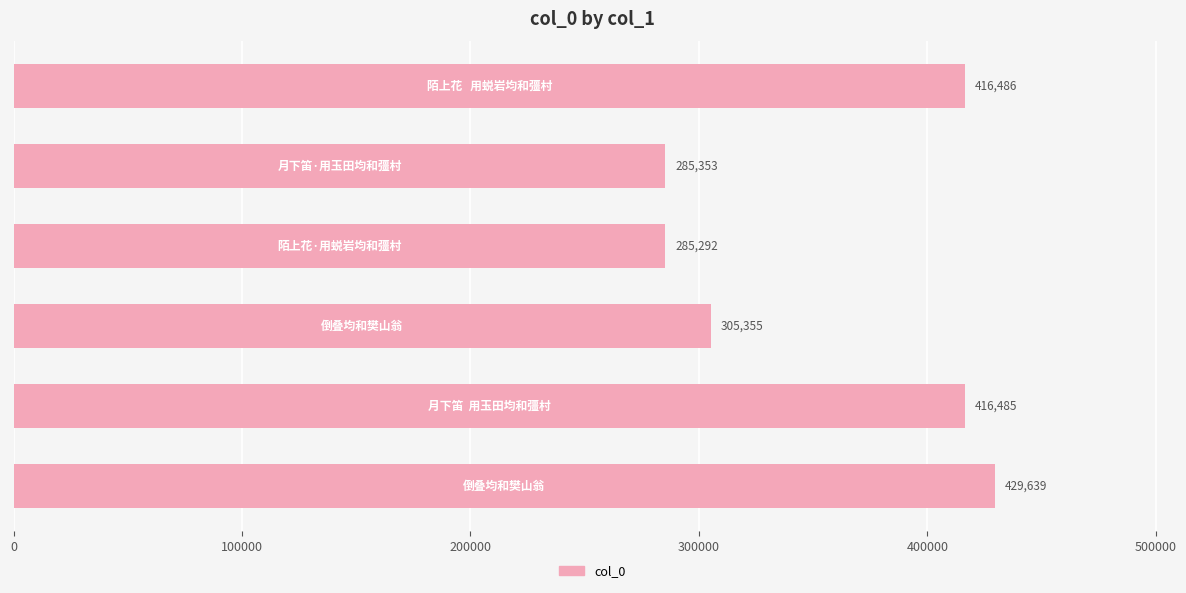

What is the average value?

356435